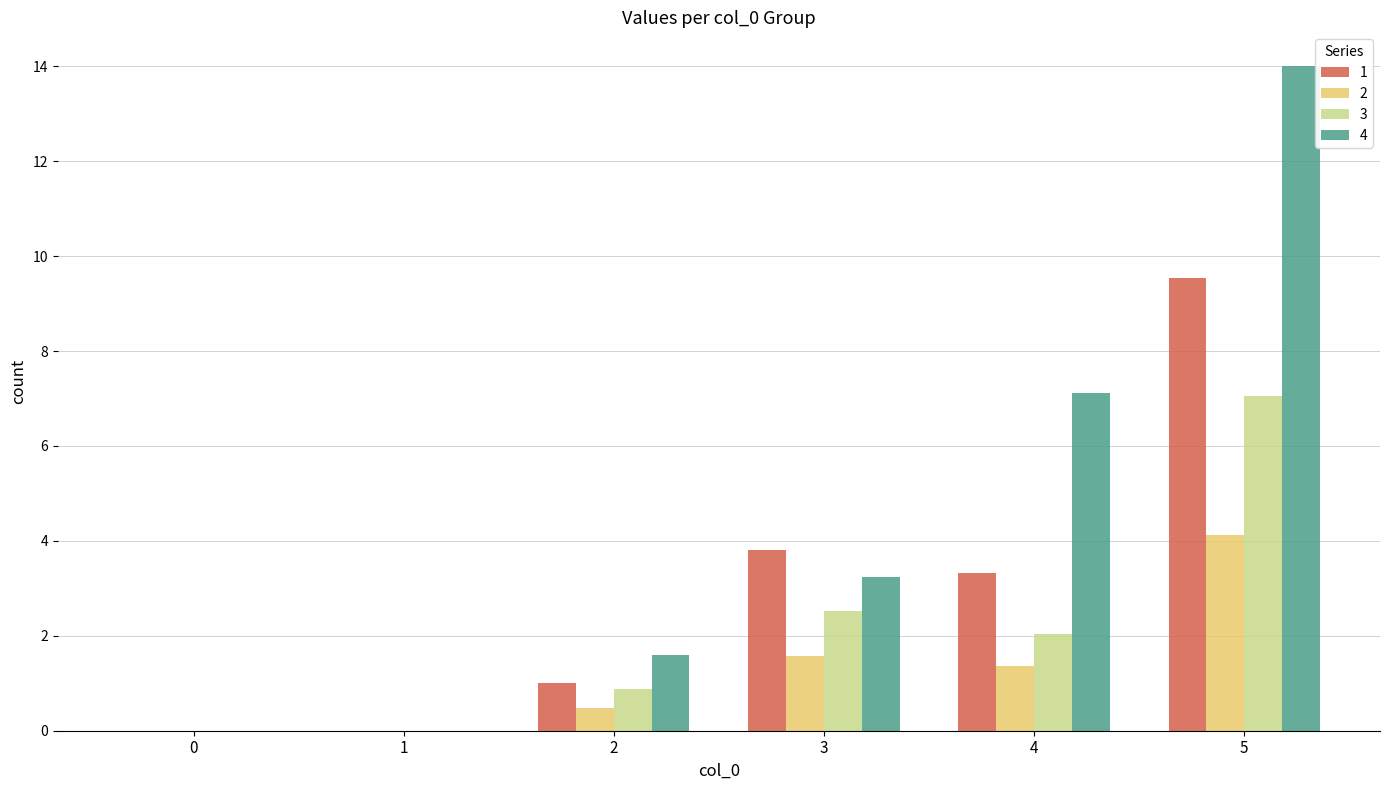

Is the value of 3 at 0 greater than the value of 1 at 2?

No